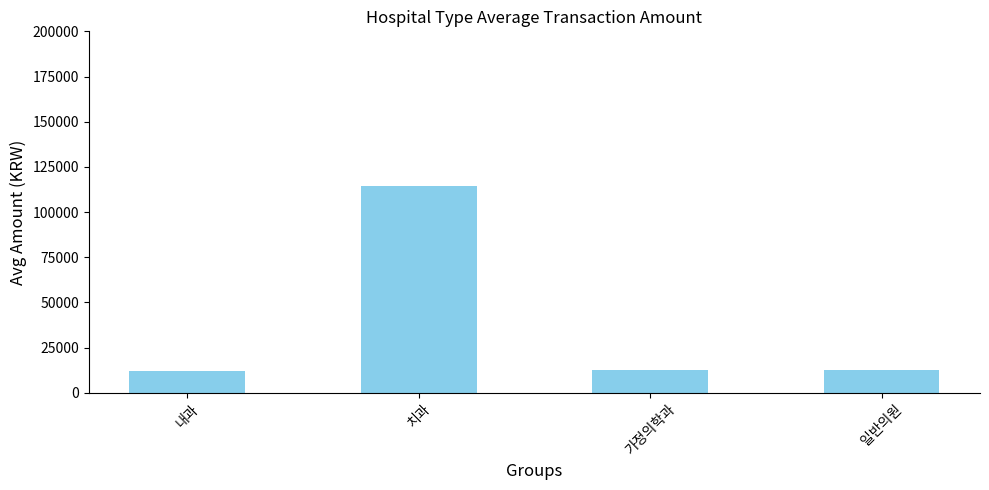

The value at 치과 is 46785.3. True or false?

False